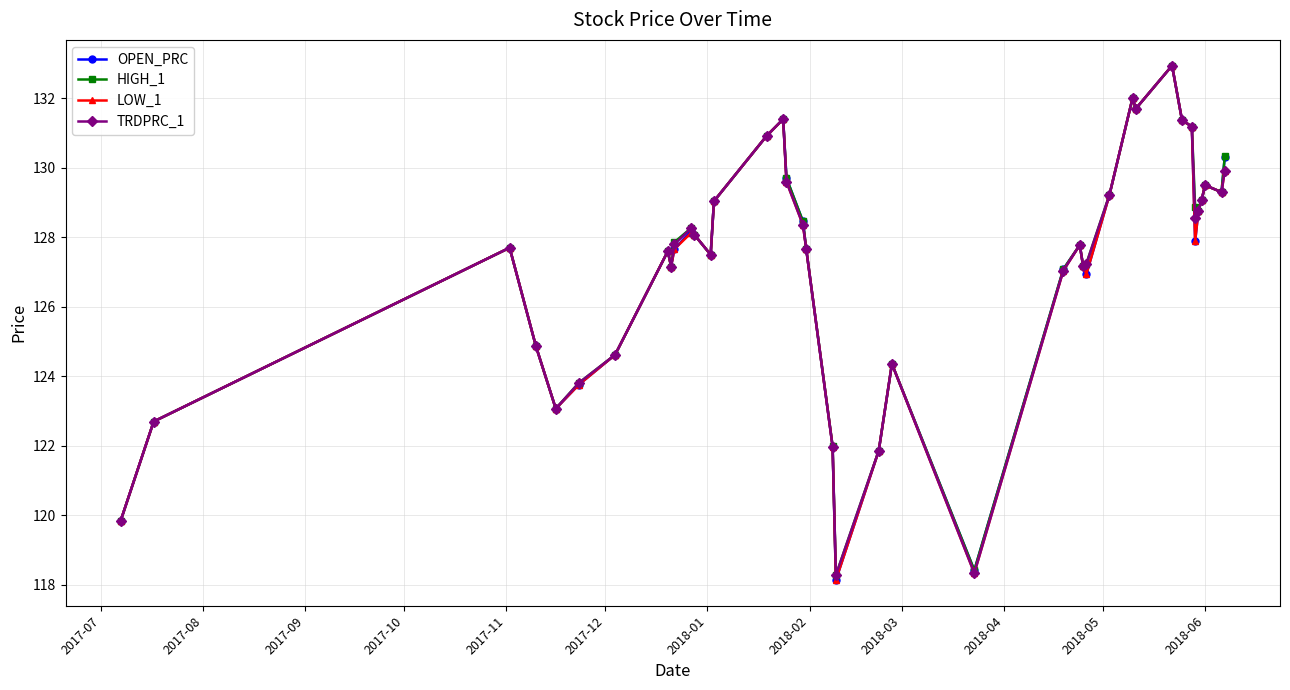

What is the maximum value for OPEN_PRC?

132.9